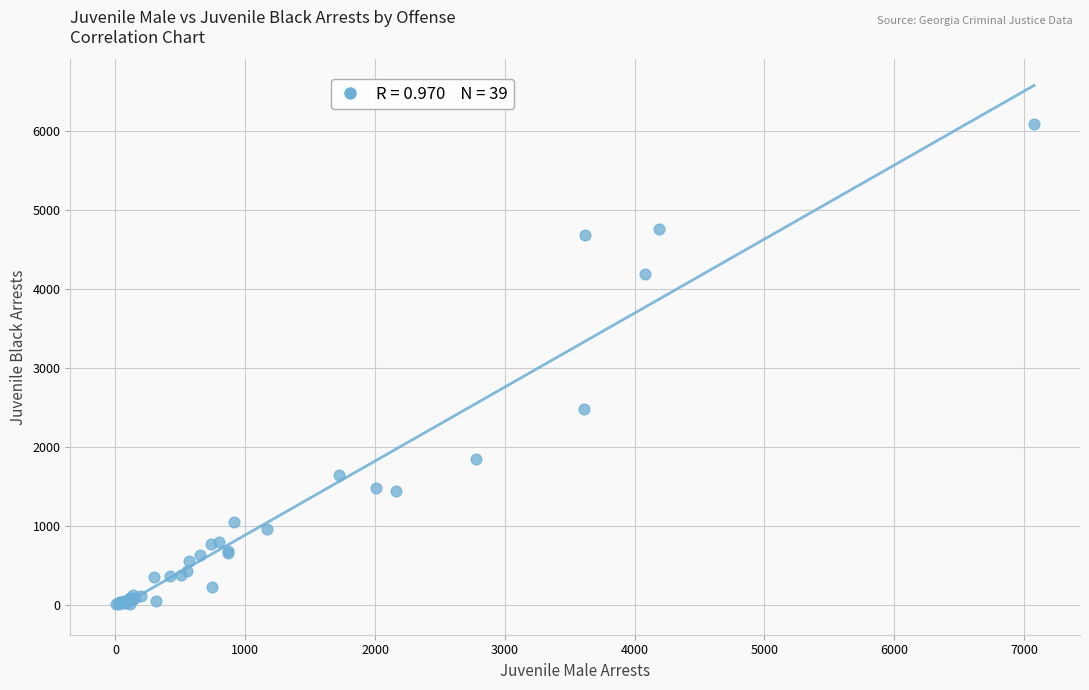

What Y value in the scatter plot is closest to 3050?

2478